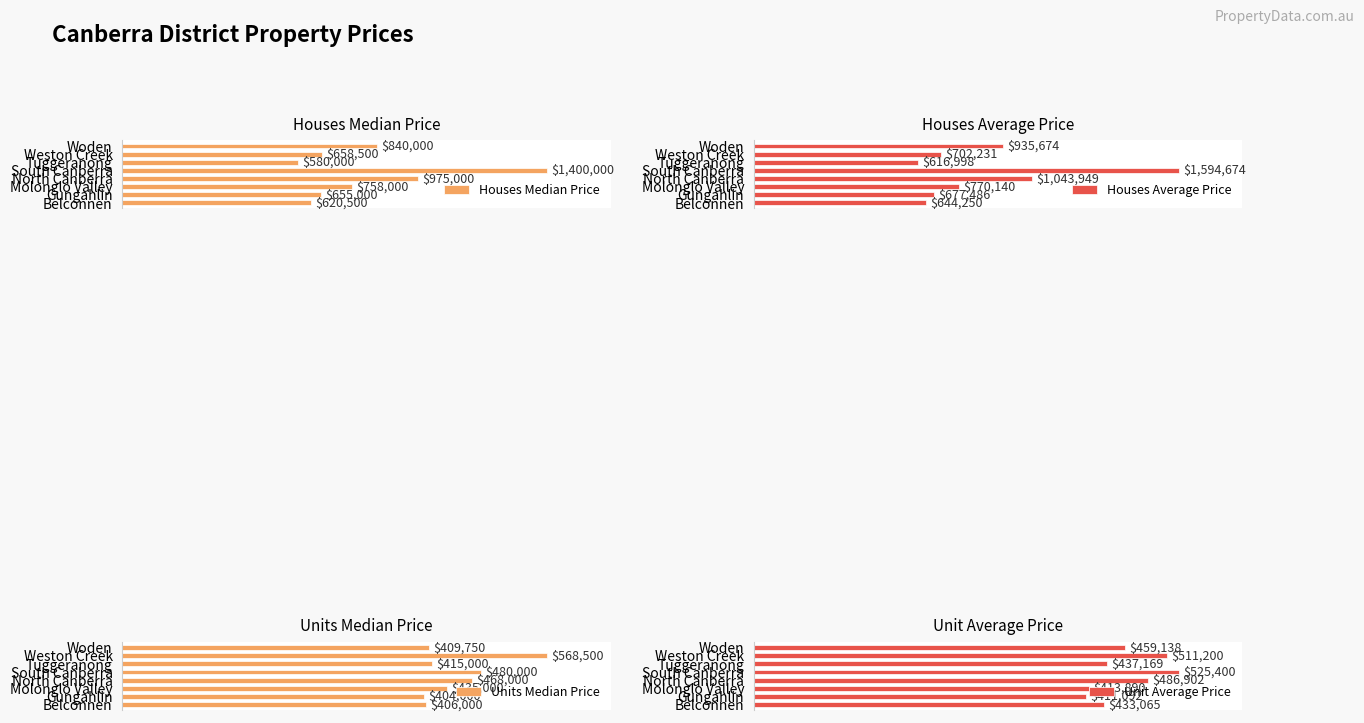

Rank the series by their maximum value, from highest to lowest.

Houses Average Price, Houses Median Price, Units Median Price, Unit Average Price